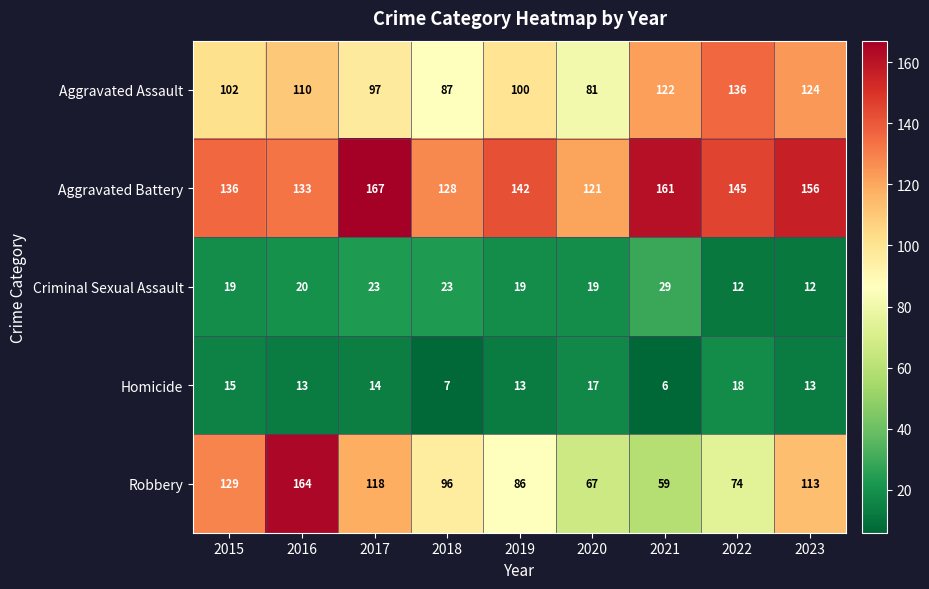

True or false: Homicide has a value of 17 at 2020.

True